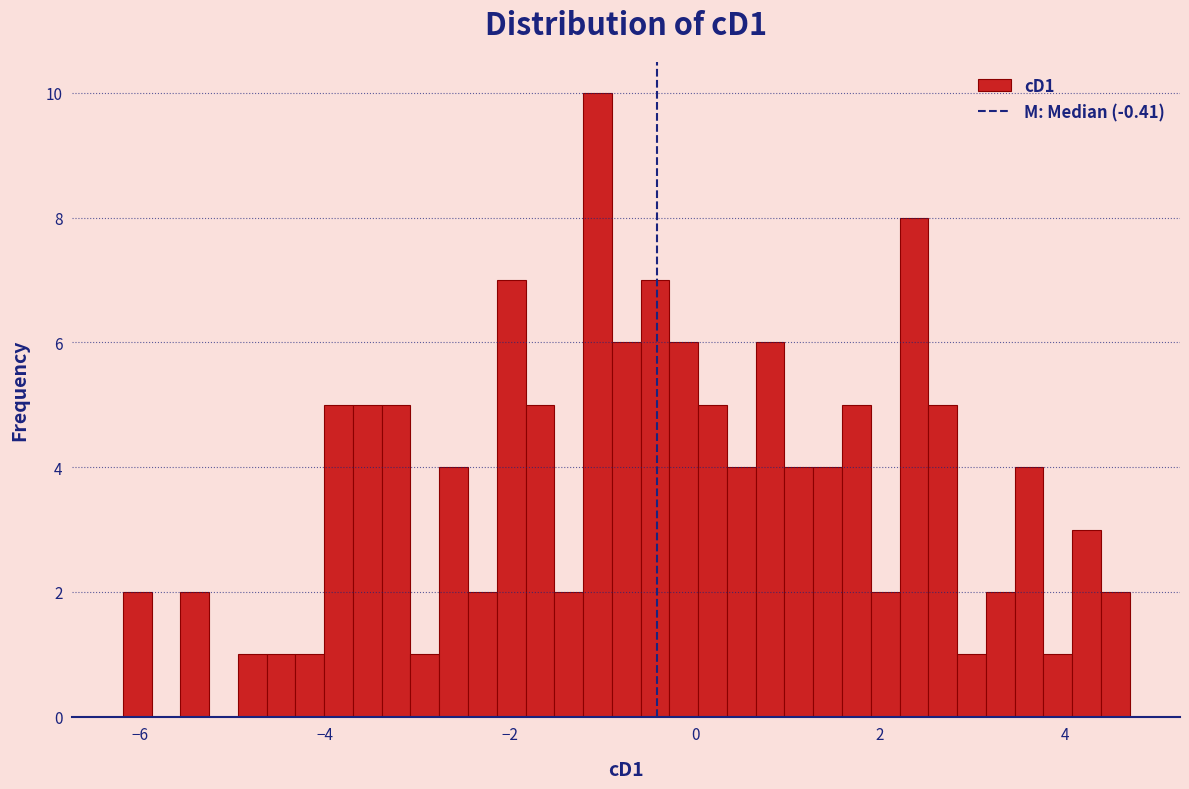

Read against the x-axis, roughly where is the centre of the tallest bar?

-1.0